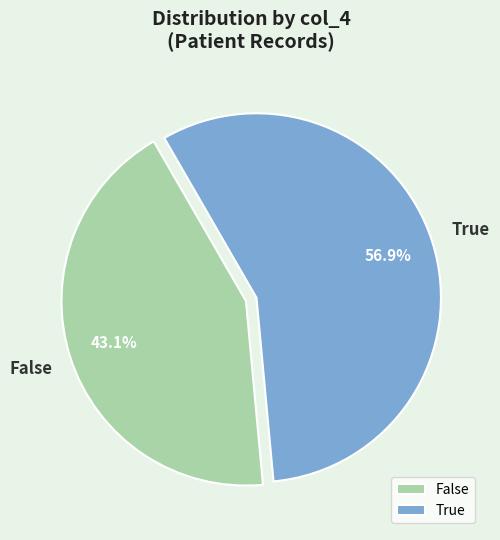

What is the ratio of the value at False to the value at True?

0.8